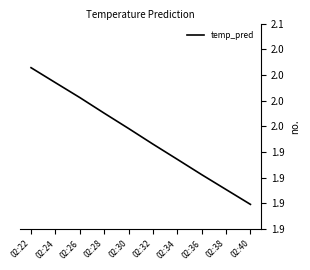

Reading left to right, what are all the values shown in this chart?

02:22=2.0	02:24=2.0	02:26=2.0	02:28=2.0	02:30=1.9	02:32=1.9	02:34=1.9	02:36=1.9	02:38=1.9	02:40=1.9